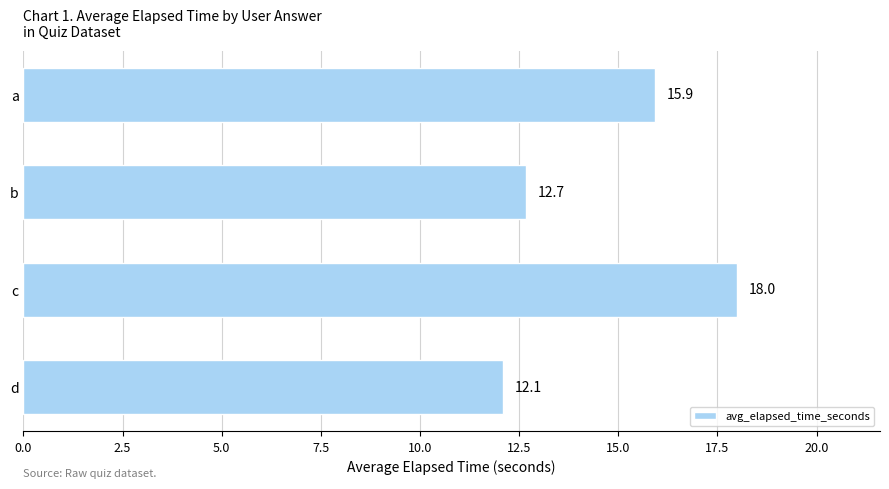

Between d and b, which is larger?

b